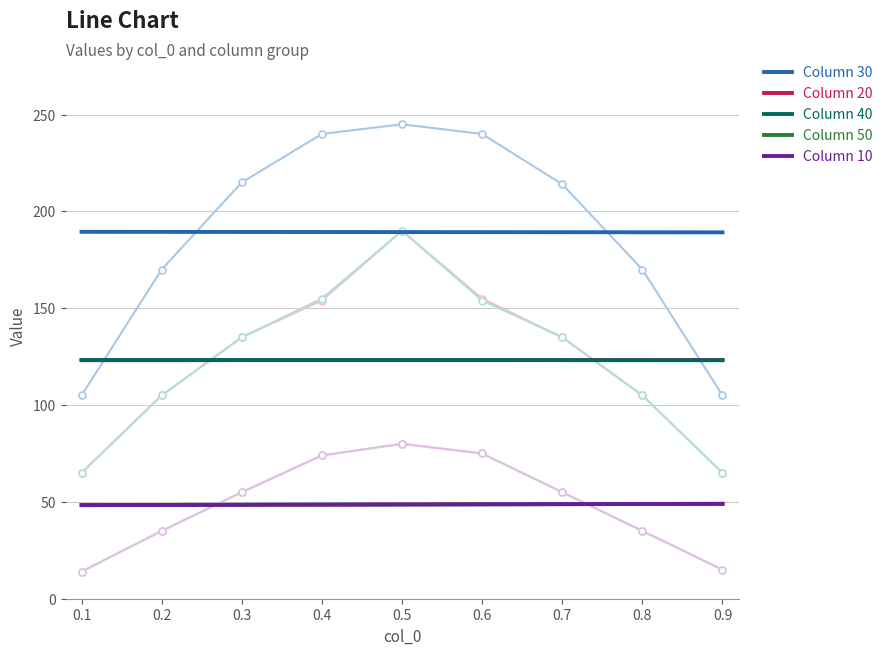

True or false: 50 and 20 cross at least once.

False